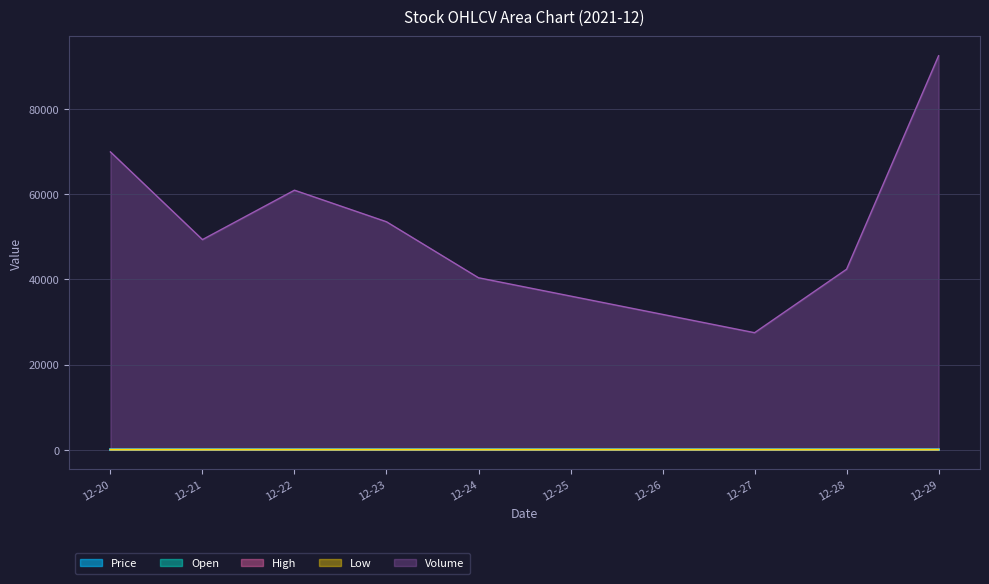

Which series has the widest spread of values?

Volume